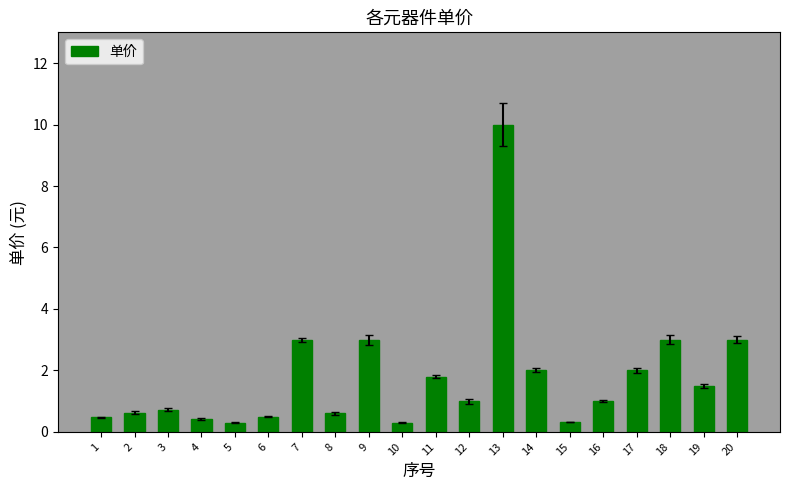

What is the difference between the second highest and second lowest values?

2.7